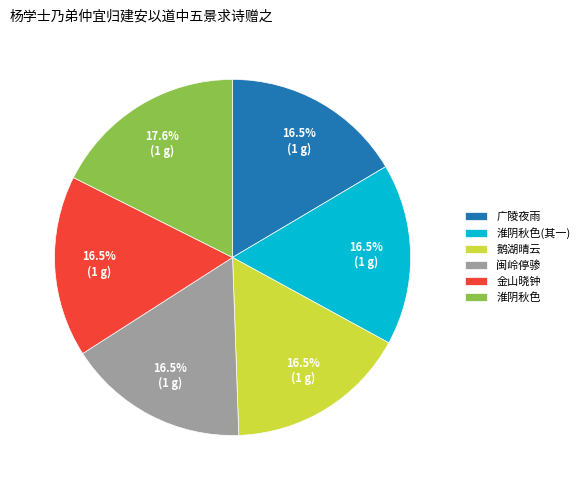

Do 金山晓钟 and 淮阴秋色(其一) together represent more than half of the pie?

No